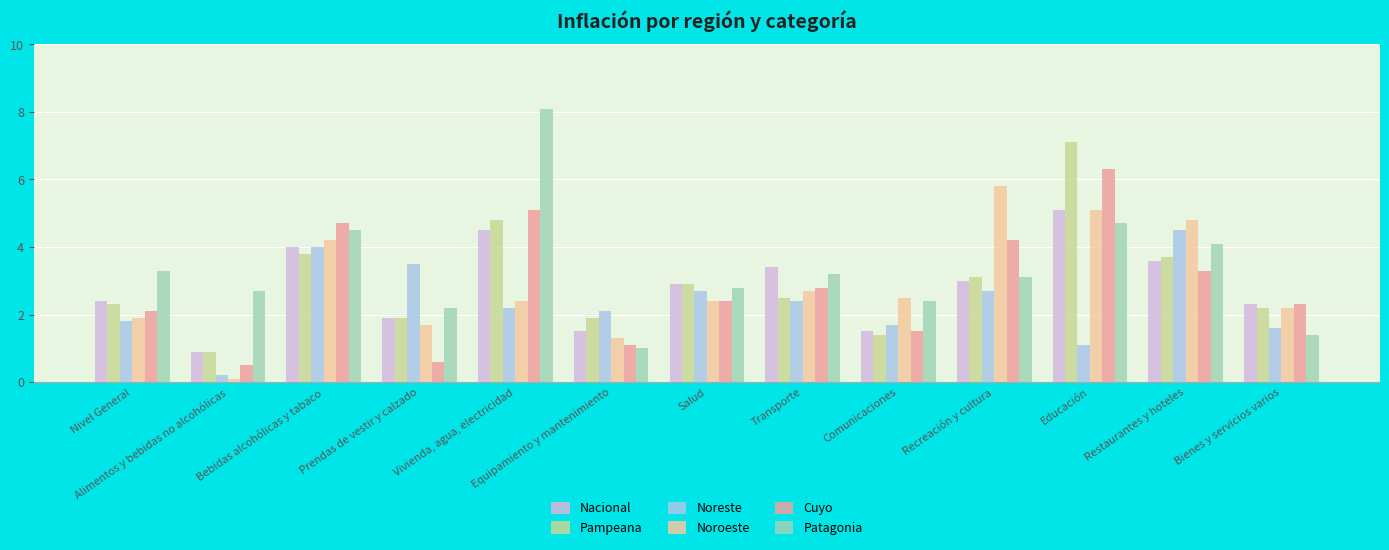

Which series has the largest total across all categories?

Patagonia